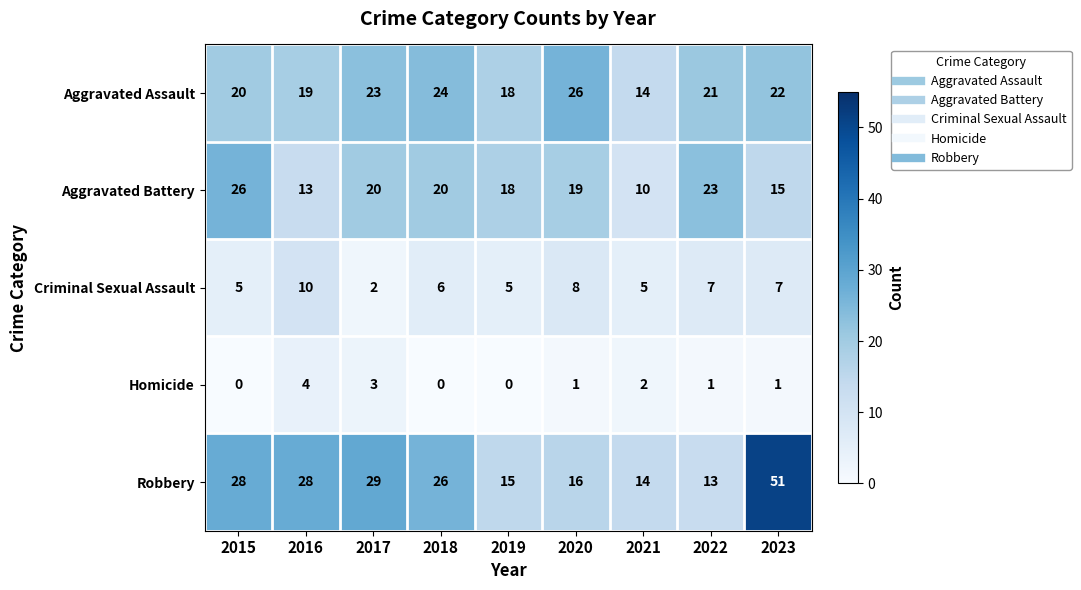

Which series has the largest range (max minus min)?

Robbery